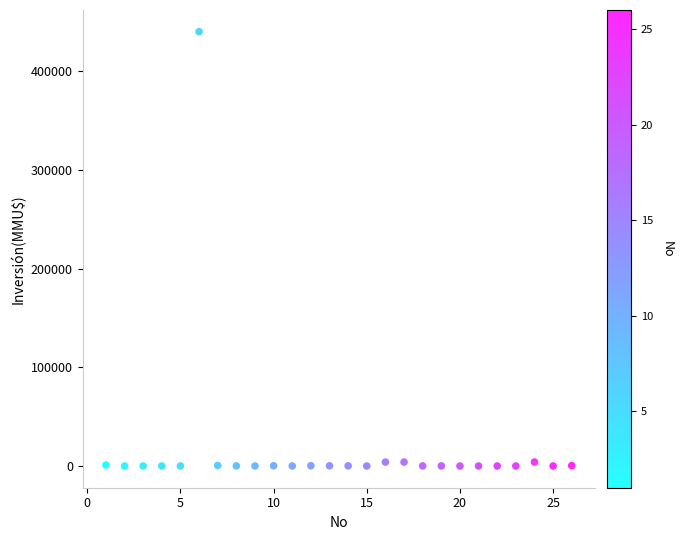

What is the range of Y values (max minus min)?

440000